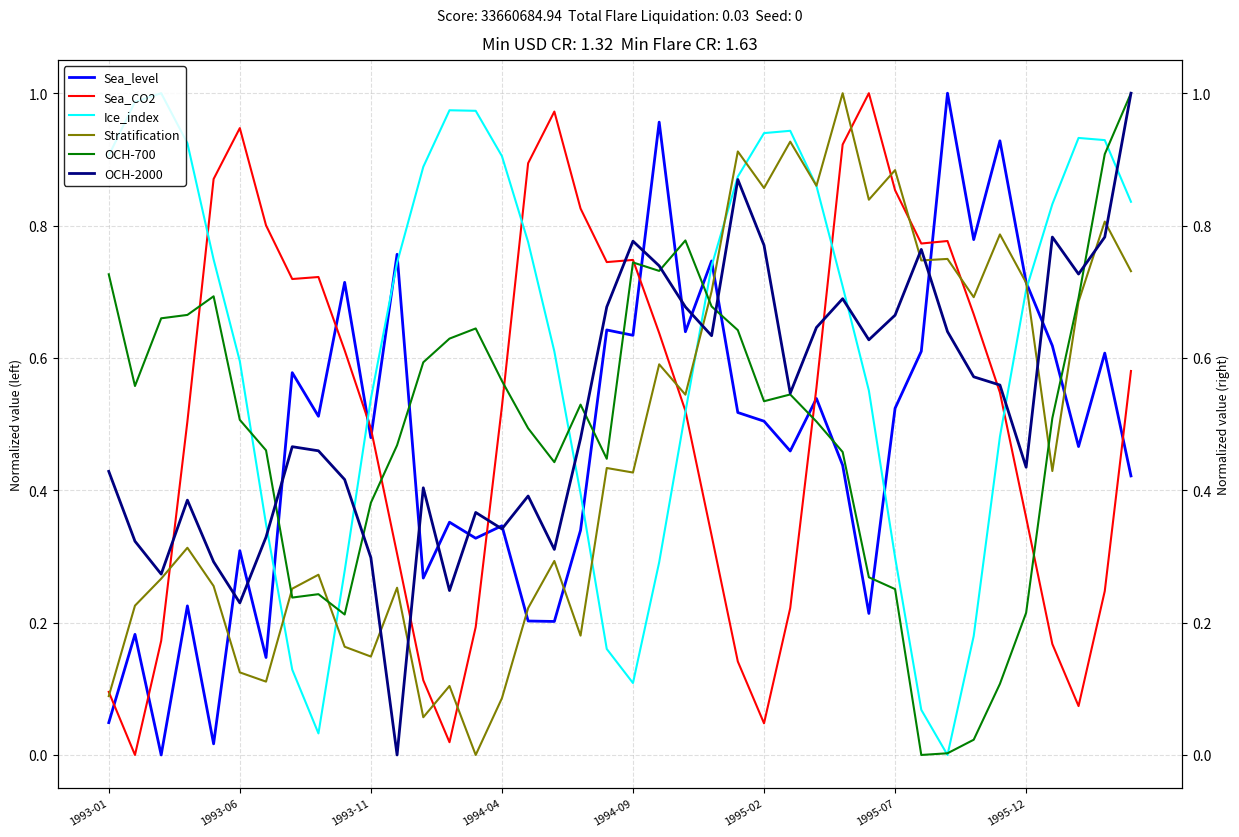

Rank the series at 29 from highest to lowest value.

Sea_CO2, Stratification, OCH-2000, Ice_index, OCH-700, Sea_level